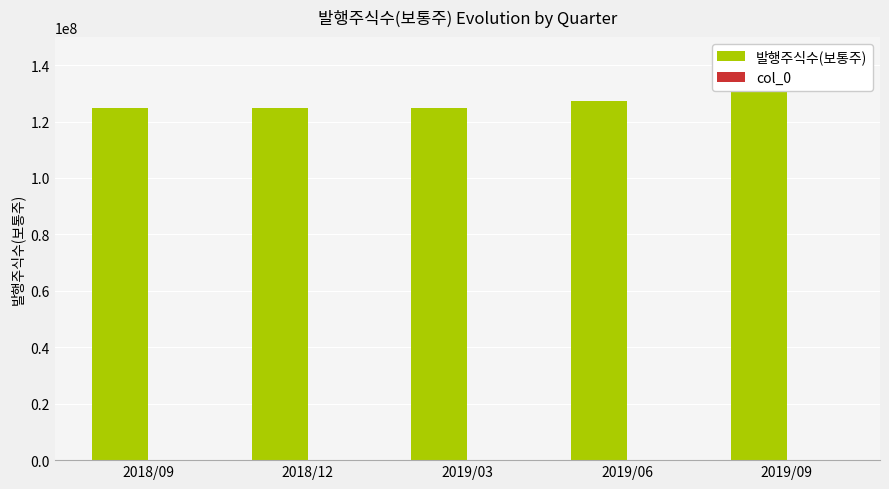

What position from the right is 2019/06?

2